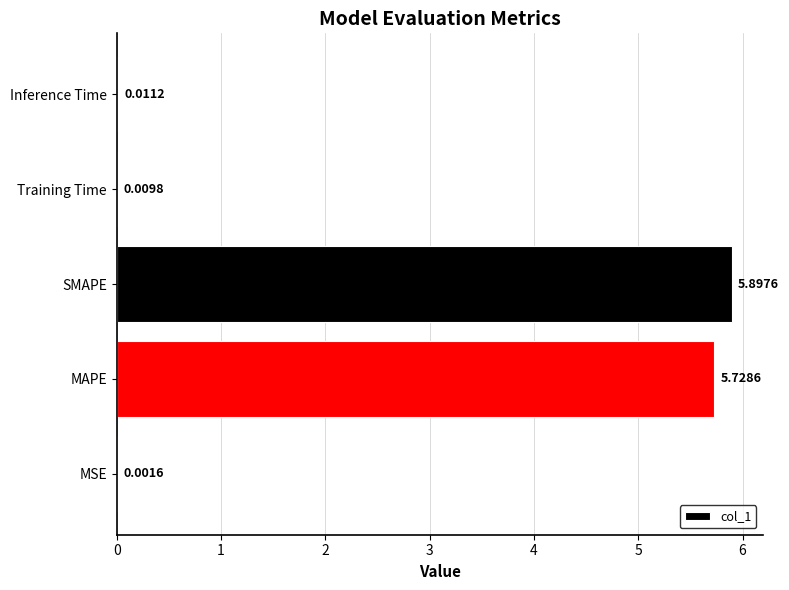

What is the sum of all values?

11.6